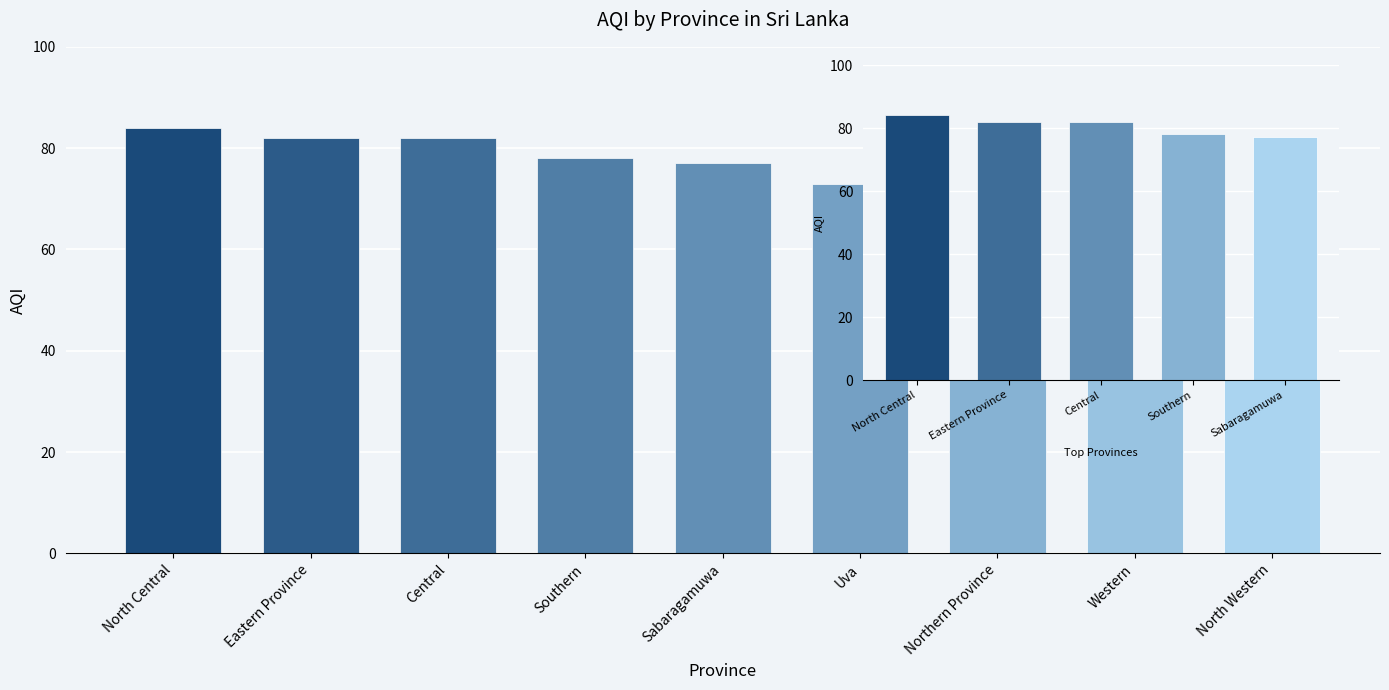

What position from the right is North Central?

5